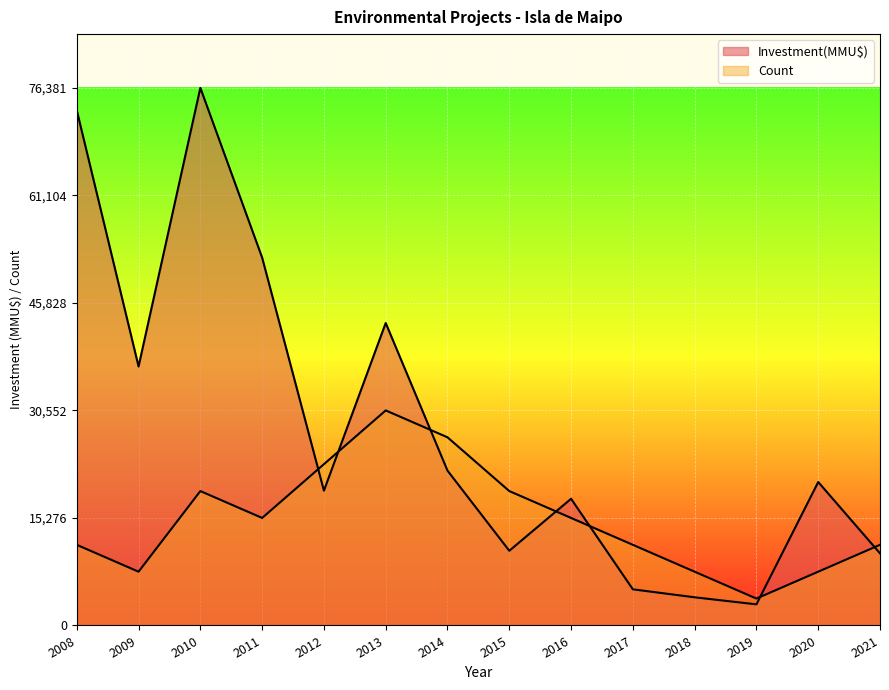

How many lines are shown in the chart?

2